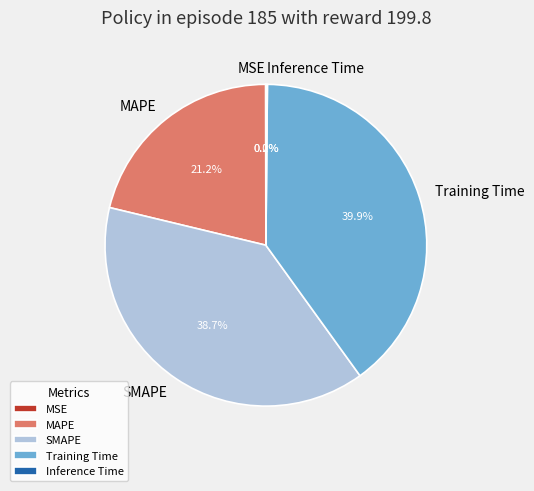

What percentage do Training Time and MAPE together represent?

61.1%